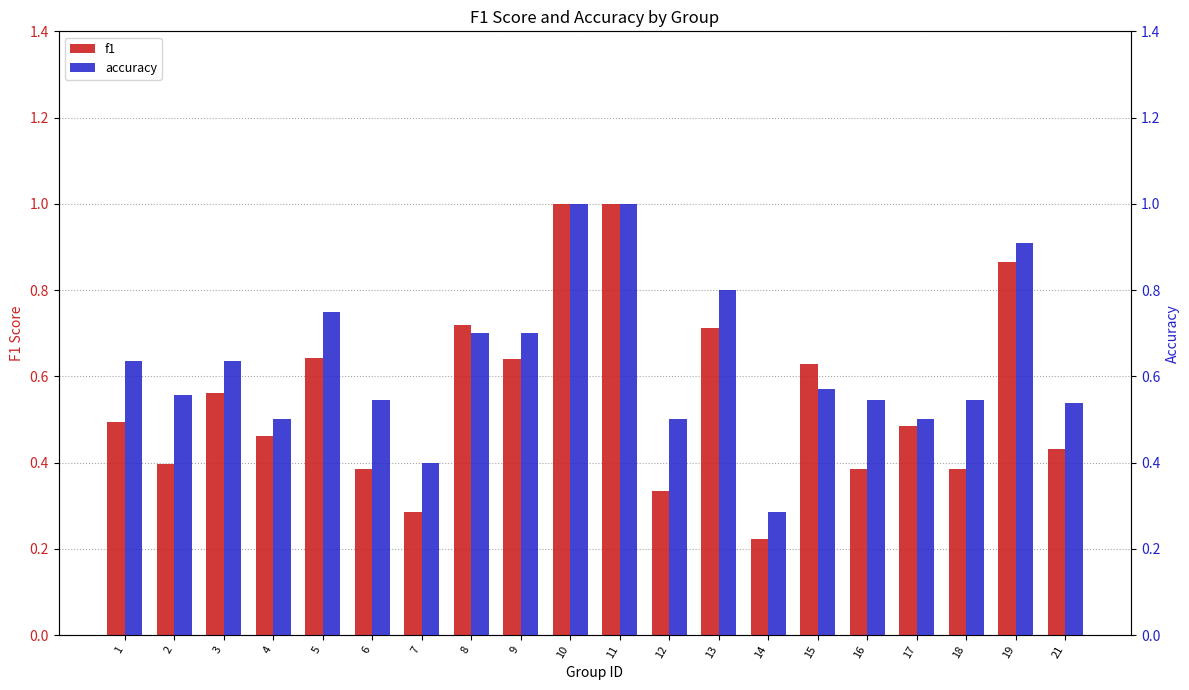

What value does the f1 series have at 19?

0.9